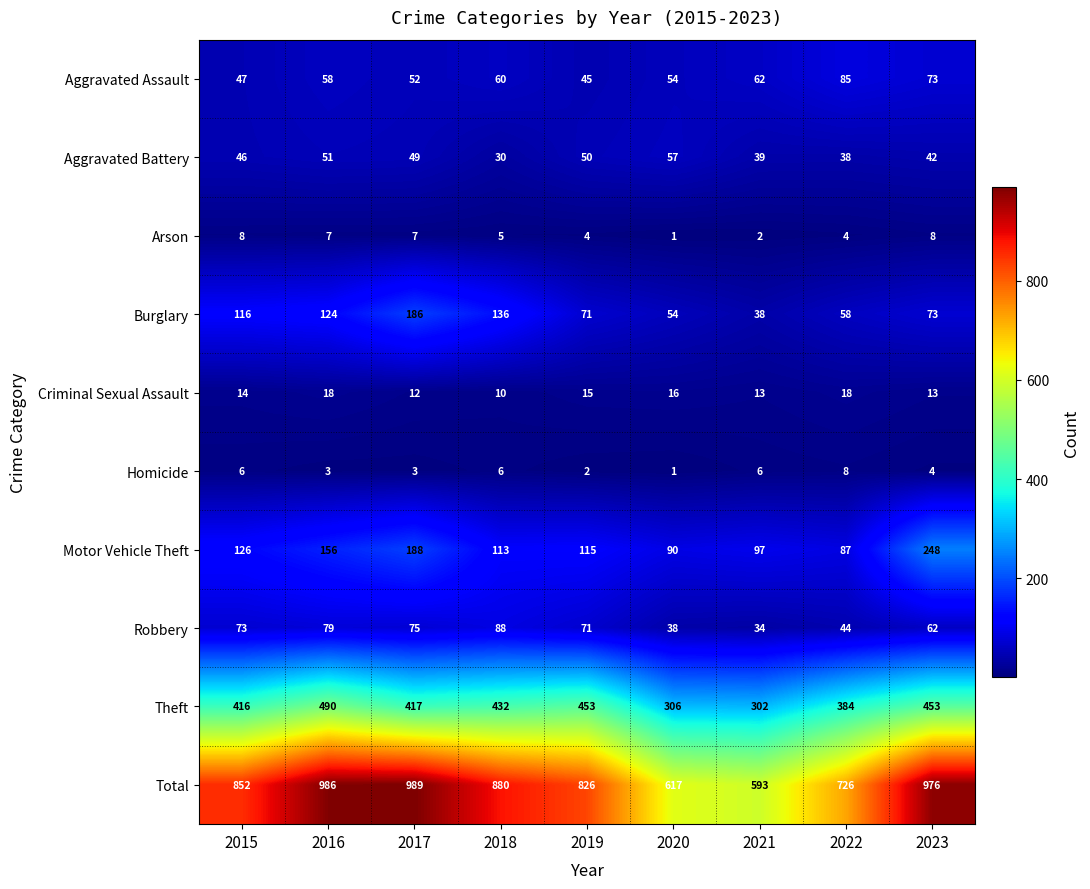

True or false: Aggravated Battery has a value of 34 at 2019.

False